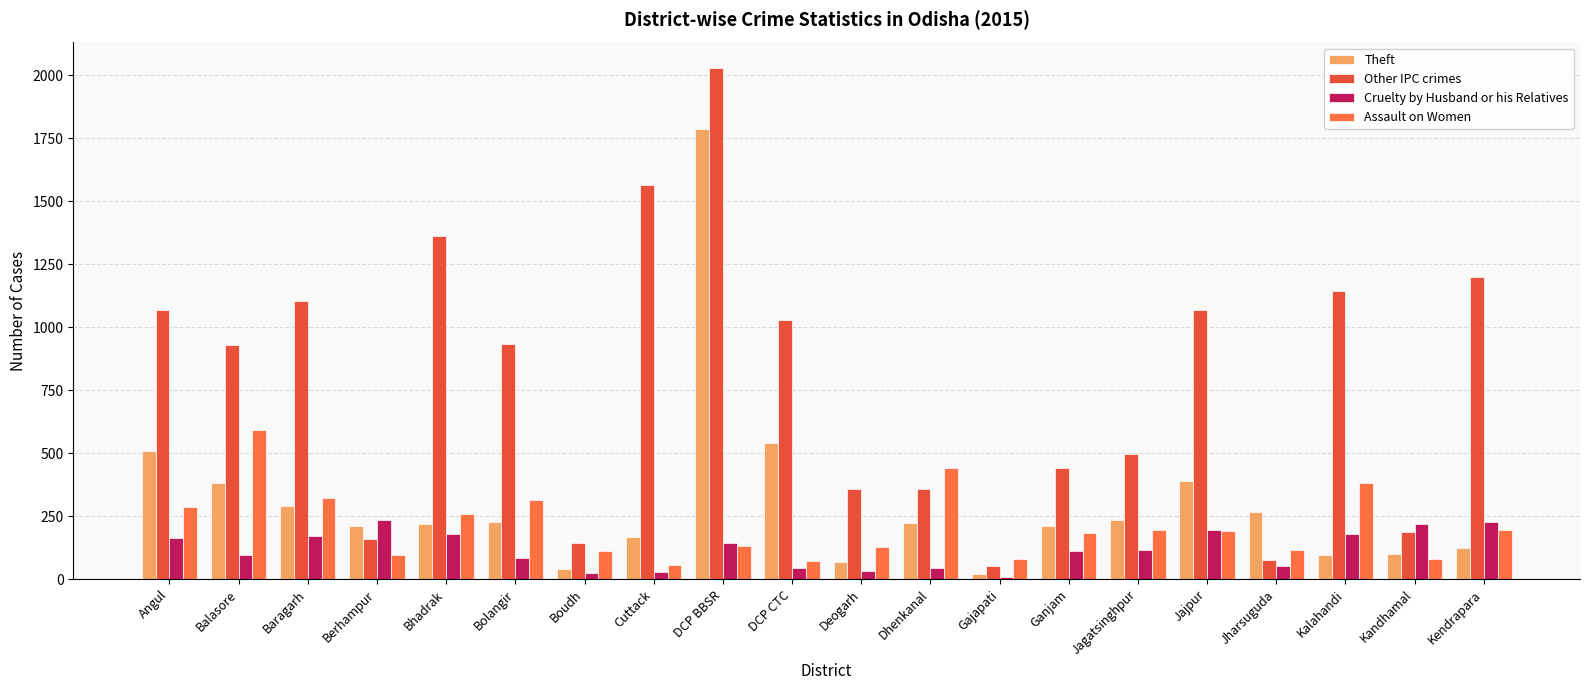

What is the difference between the highest and lowest values at Bolangir?

846